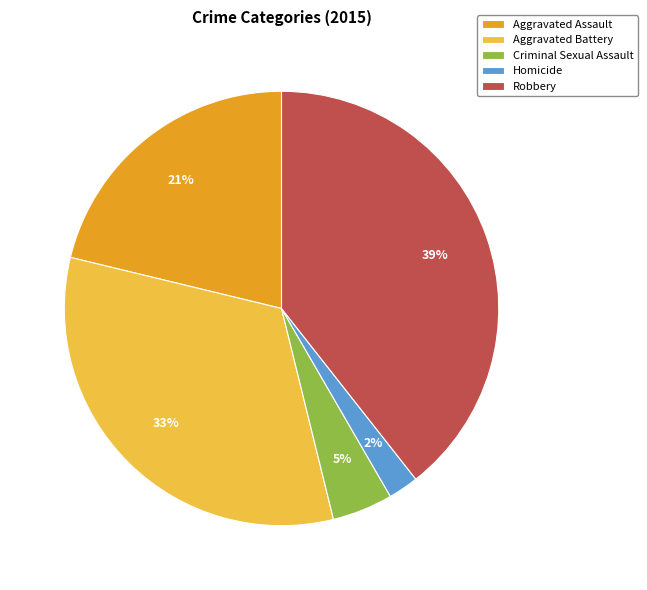

Which slice is the smallest?

Homicide